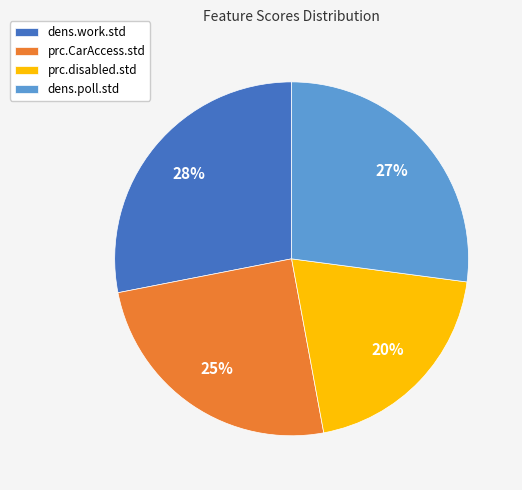

To the nearest percent, what is the difference between the largest and smallest slice percentages?

8%